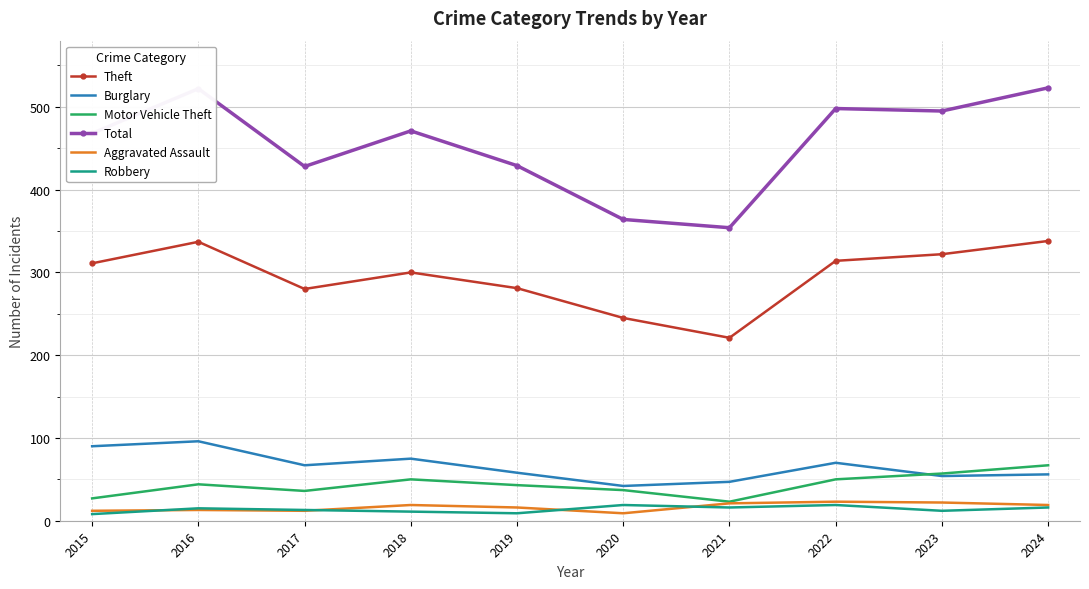

Which series has the largest total across all categories?

Total